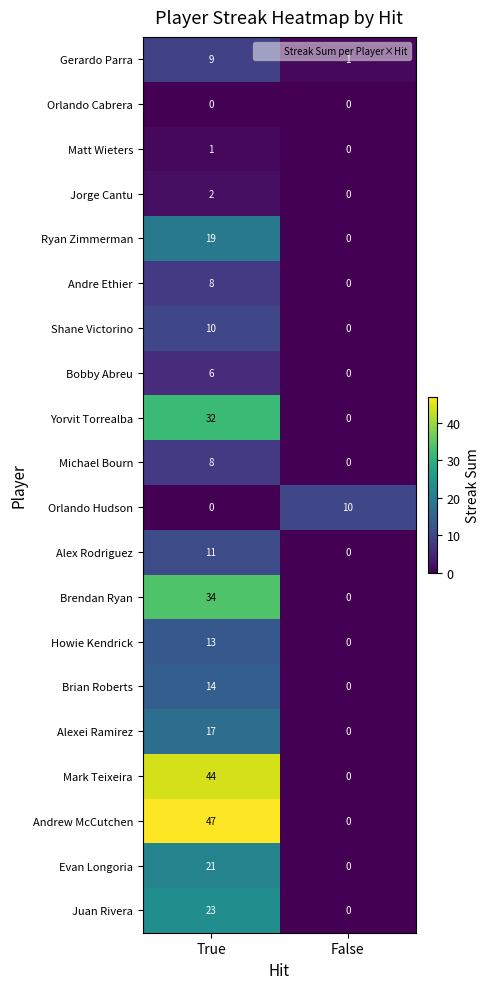

Is it true that Brian Roberts equals -5 at False?

False